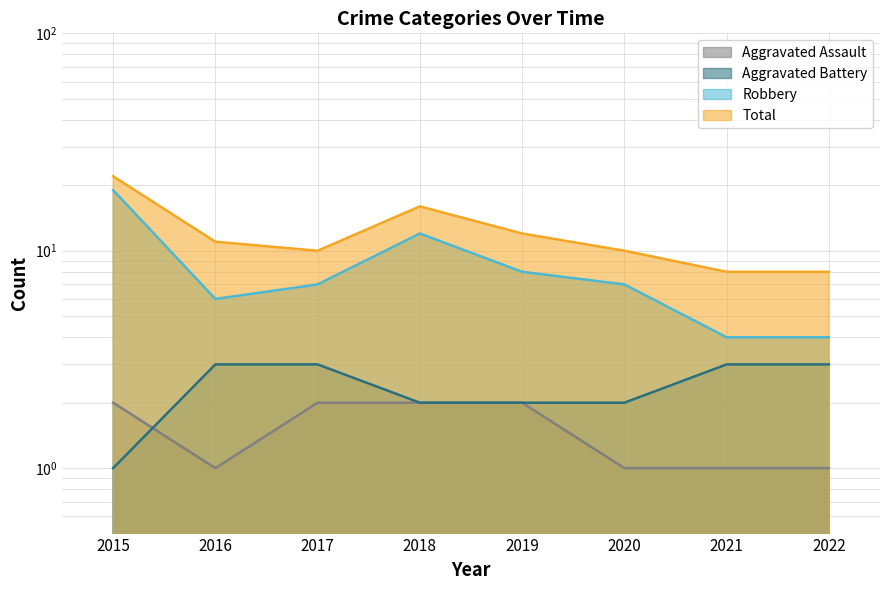

True or false: Aggravated Assault has more than 2 interior local peaks.

False